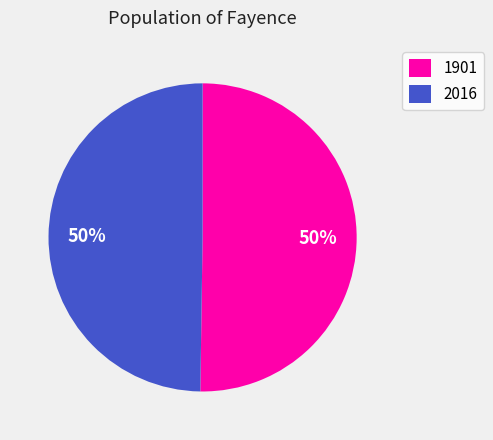

Do 1901 and 2016 together represent more than half of the pie?

Yes